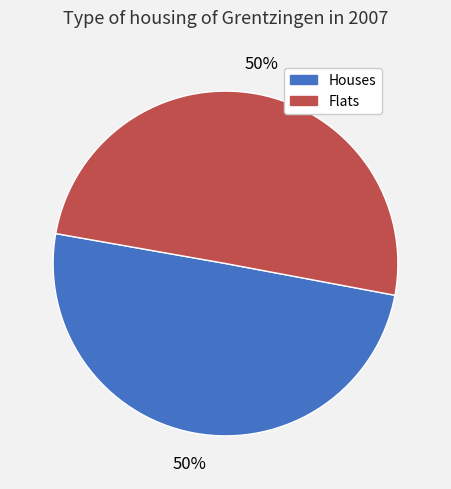

To the nearest percent, what is the combined percentage of Flats and Houses?

100%